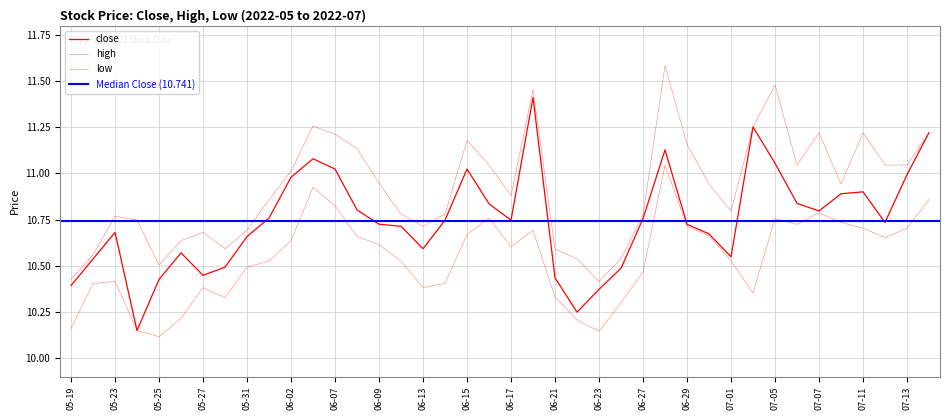

What position from the right is 2022-06-08?

27